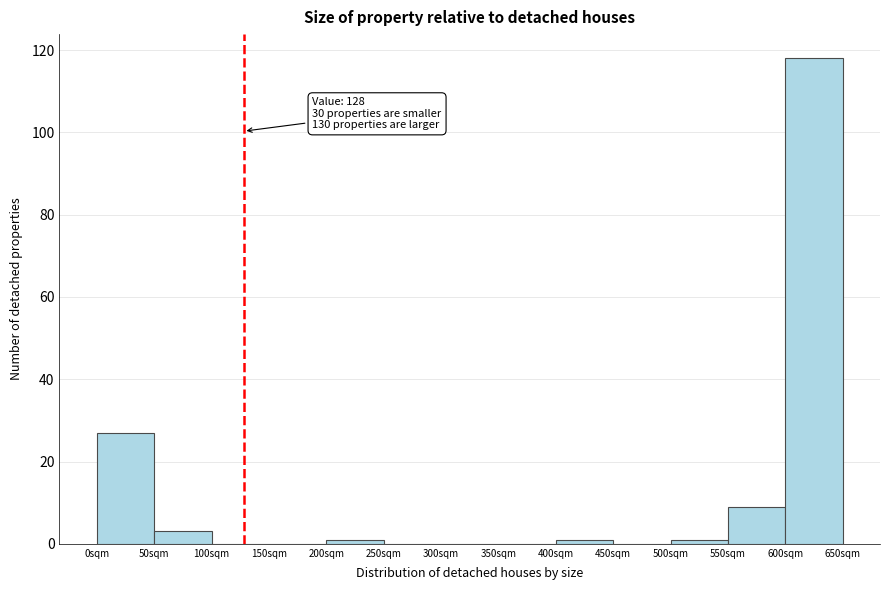

Which range on the x-axis has the tallest bar?

600 to 650